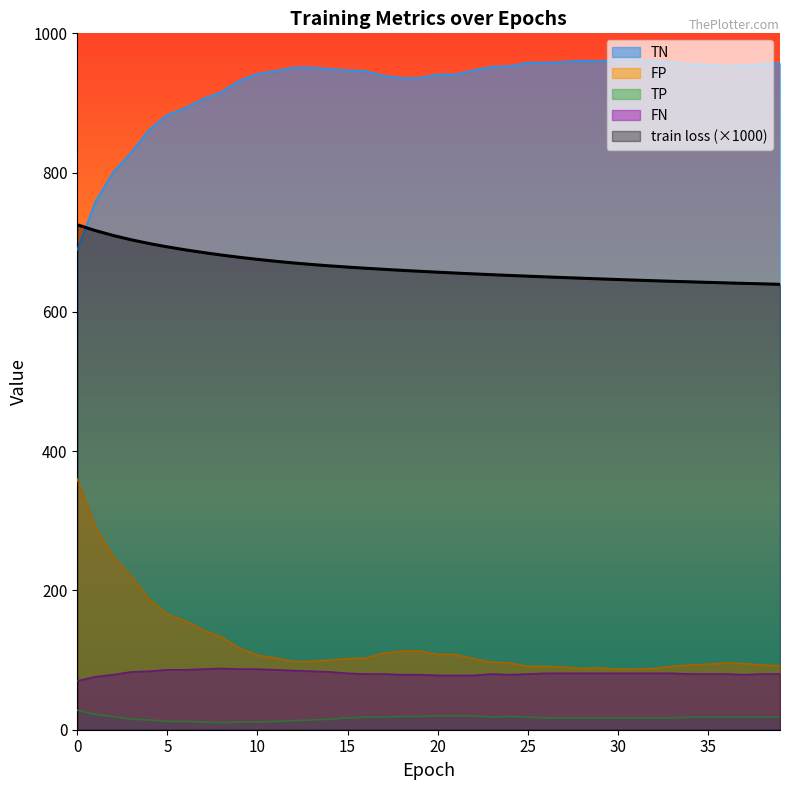

True or false: FP and FN cross at least once.

False